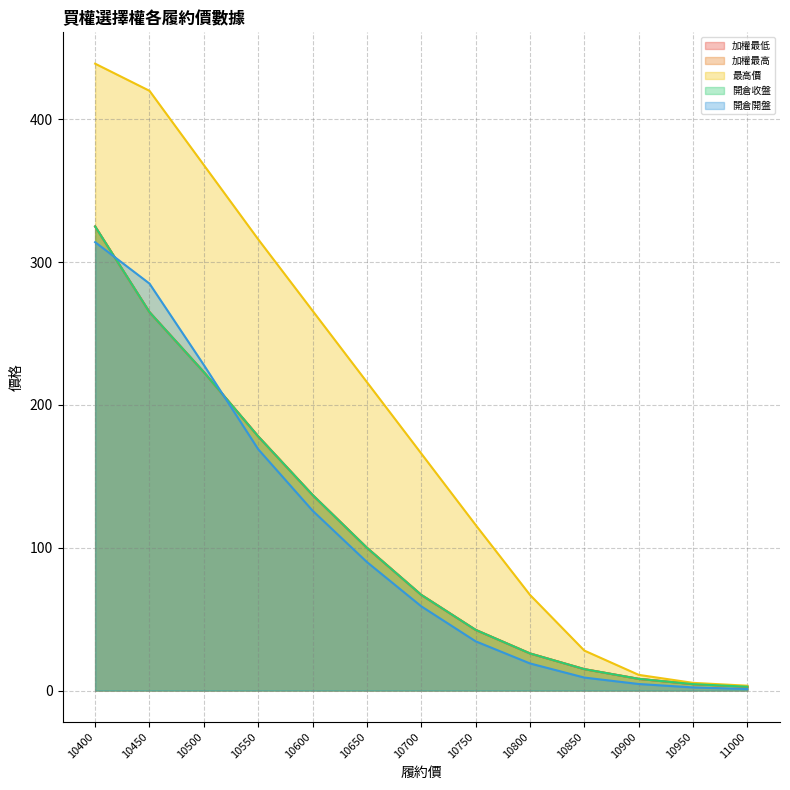

Rank the series by their maximum value, from lowest to highest.

開倉開盤, 加權最低, 加權最高, 開倉收盤, 最高價